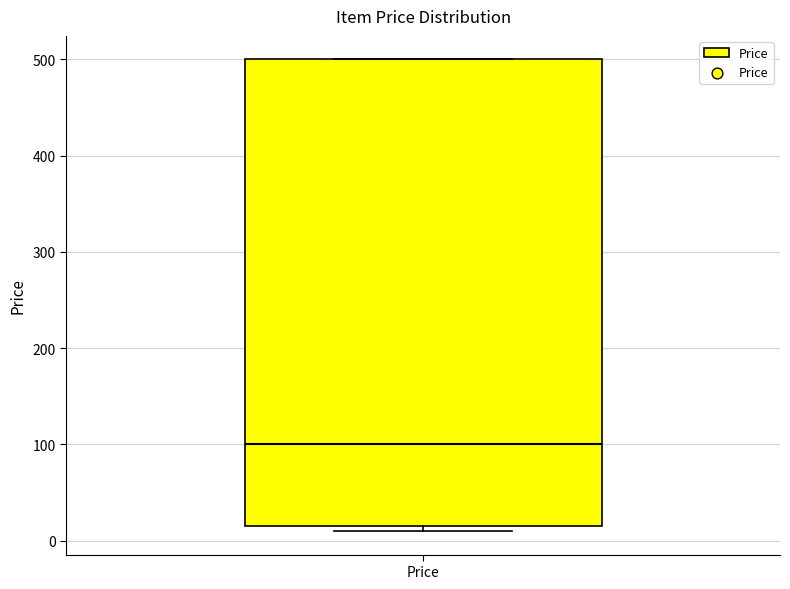

Transcribe this box plot: give where the median line is, the range the box spans, and where the two whiskers end, as read against the y-axis. The values are not printed on the chart, so give them approximately, as read against the axis.

median 100, box 20 to 500, whiskers 10 to 500